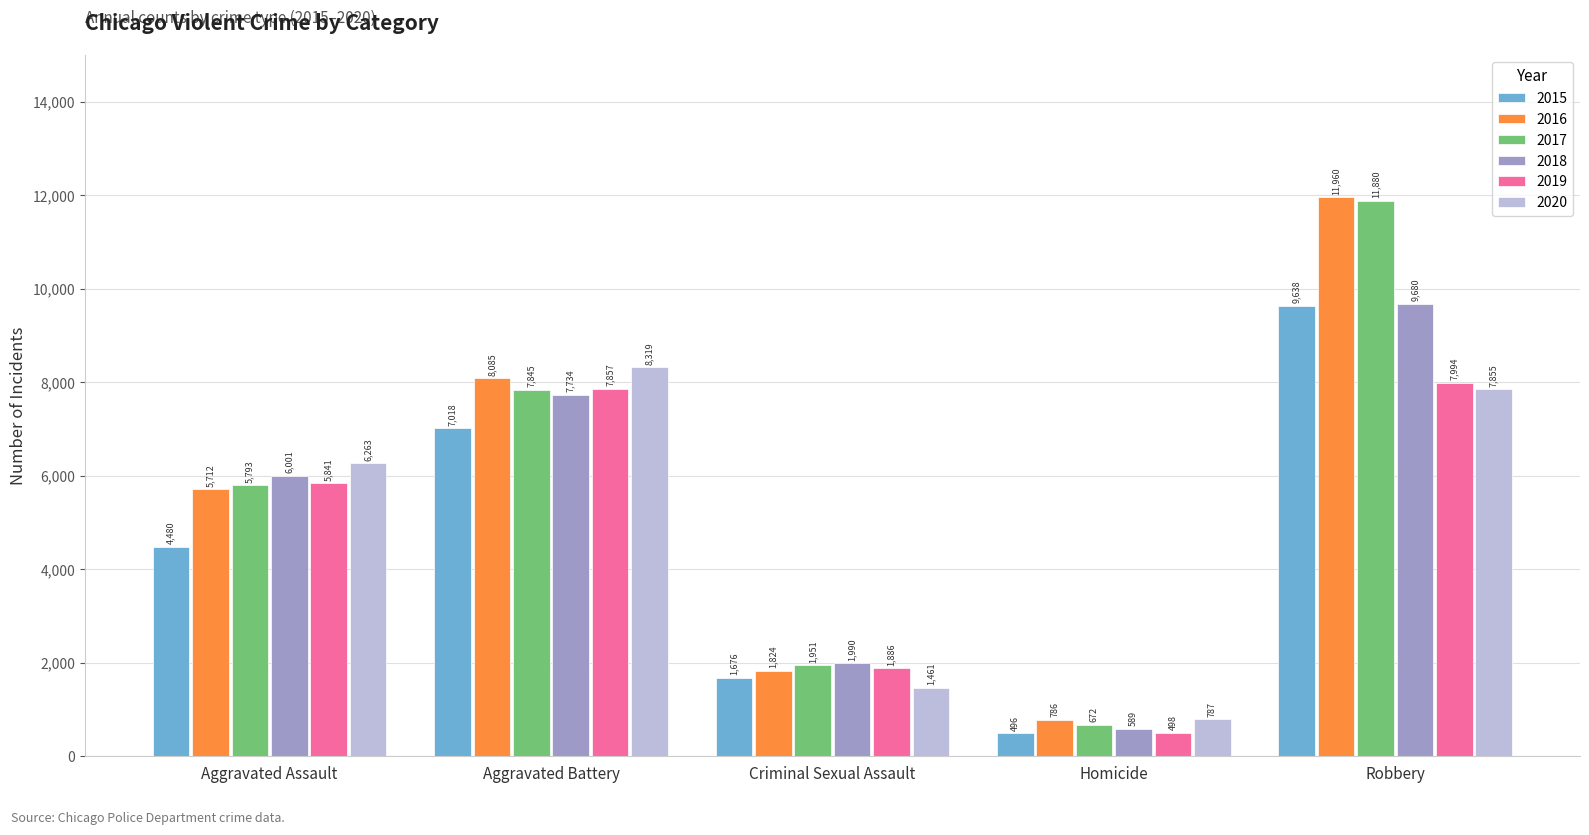

Rank the series at Homicide from lowest to highest value.

2015, 2019, 2018, 2017, 2016, 2020